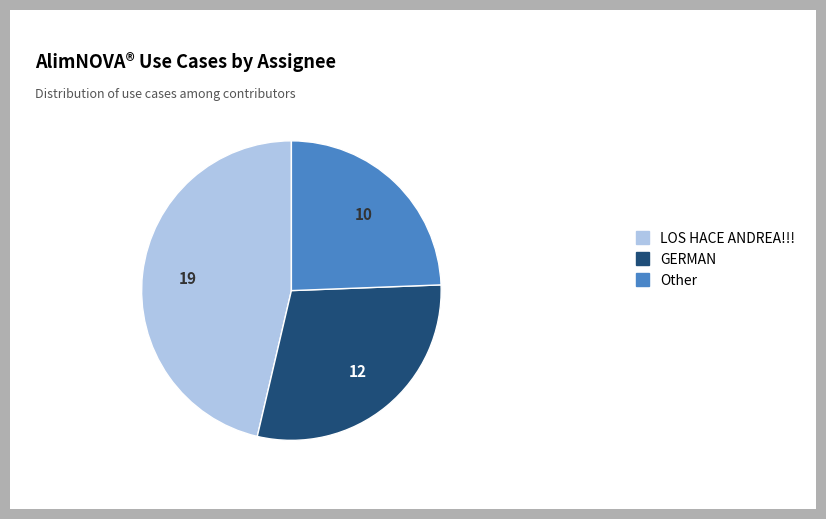

Is it true that LOS HACE ANDREA!!! is 46% of the pie?

True